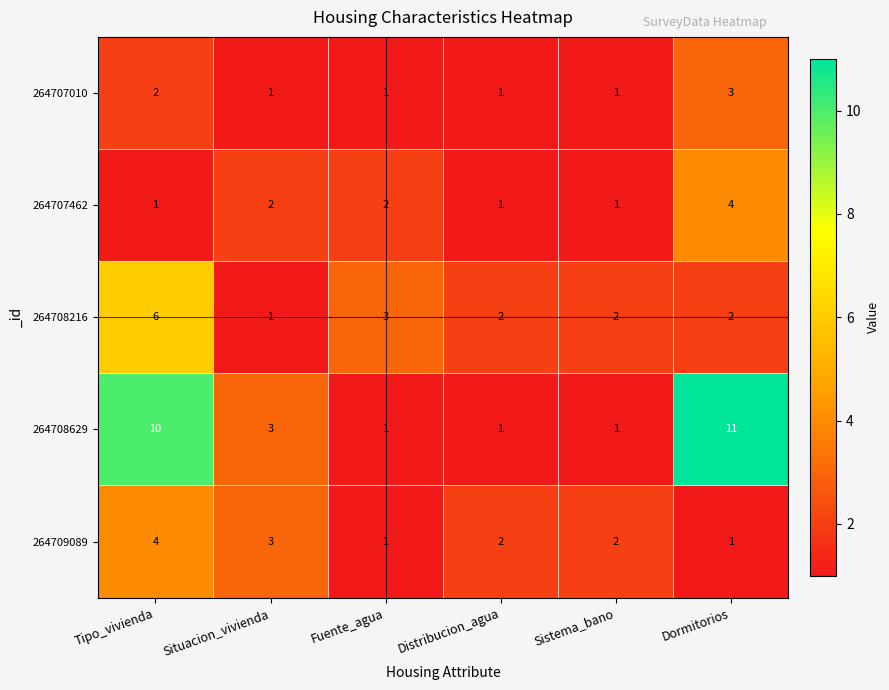

Reading right to left, extract all data points from this chart.

264707010: Dormitorios=3	Sistema_bano=1	Distribucion_agua=1	Fuente_agua=1	Situacion_vivienda=1	Tipo_vivienda=2
264707462: Dormitorios=4	Sistema_bano=1	Distribucion_agua=1	Fuente_agua=2	Situacion_vivienda=2	Tipo_vivienda=1
264708216: Dormitorios=2	Sistema_bano=2	Distribucion_agua=2	Fuente_agua=3	Situacion_vivienda=1	Tipo_vivienda=6
264708629: Dormitorios=11	Sistema_bano=1	Distribucion_agua=1	Fuente_agua=1	Situacion_vivienda=3	Tipo_vivienda=10
264709089: Dormitorios=1	Sistema_bano=2	Distribucion_agua=2	Fuente_agua=1	Situacion_vivienda=3	Tipo_vivienda=4